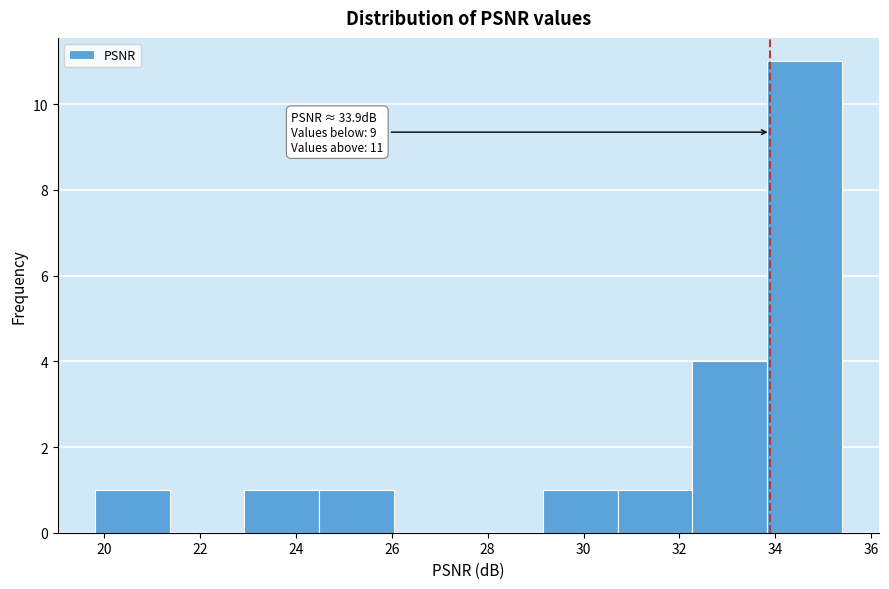

Which range on the x-axis has the tallest bar?

33.8 to 35.4